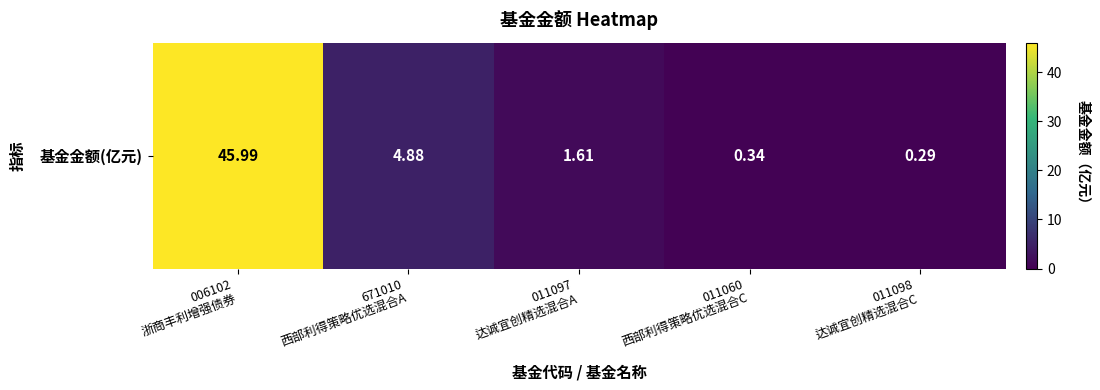

At which label is the value closest to 23?

671010
西部利得策略优选混合A